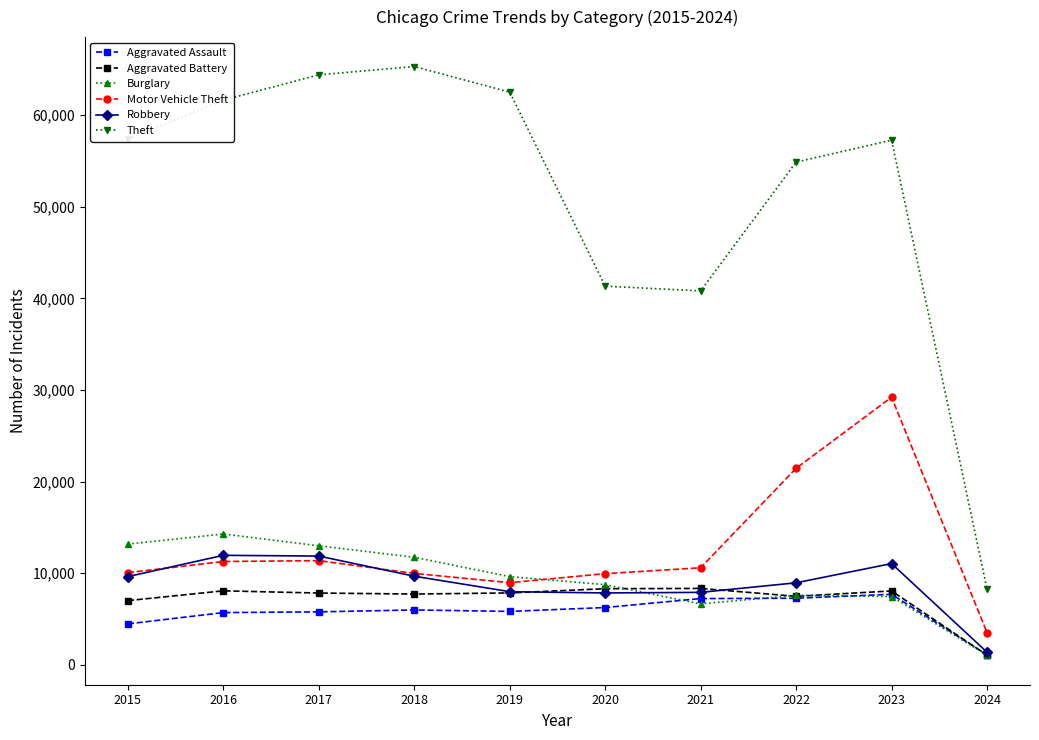

What is the total value across all series at 2024?

16395